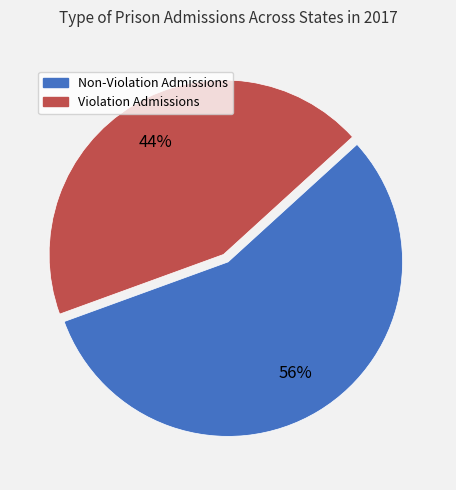

Is there any slice that represents more than half of the pie?

Yes